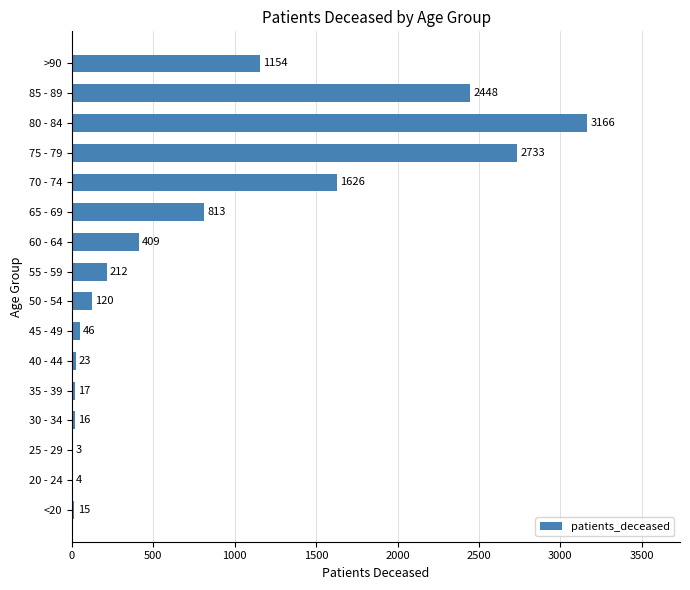

Which category has the highest value across all series?

80 - 84